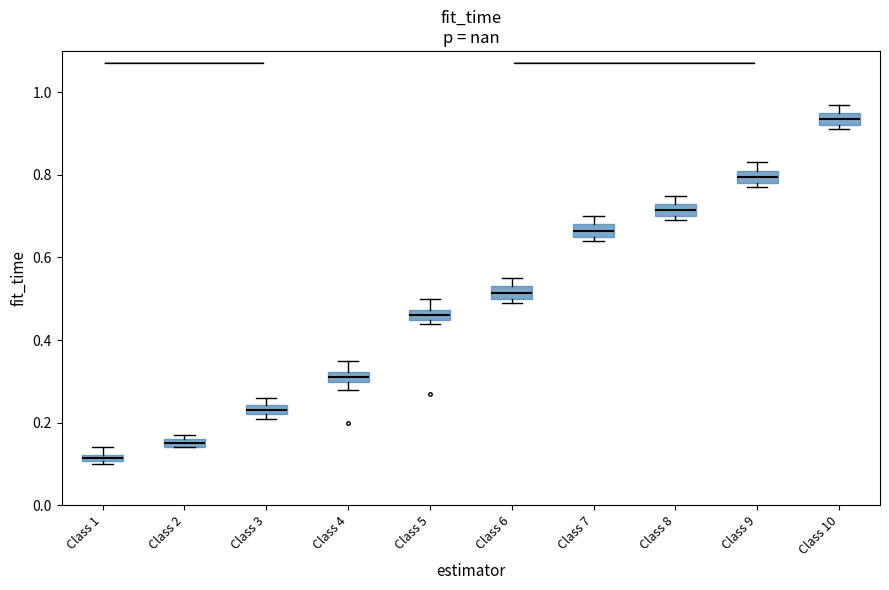

Which box's median line is the highest?

Class 10